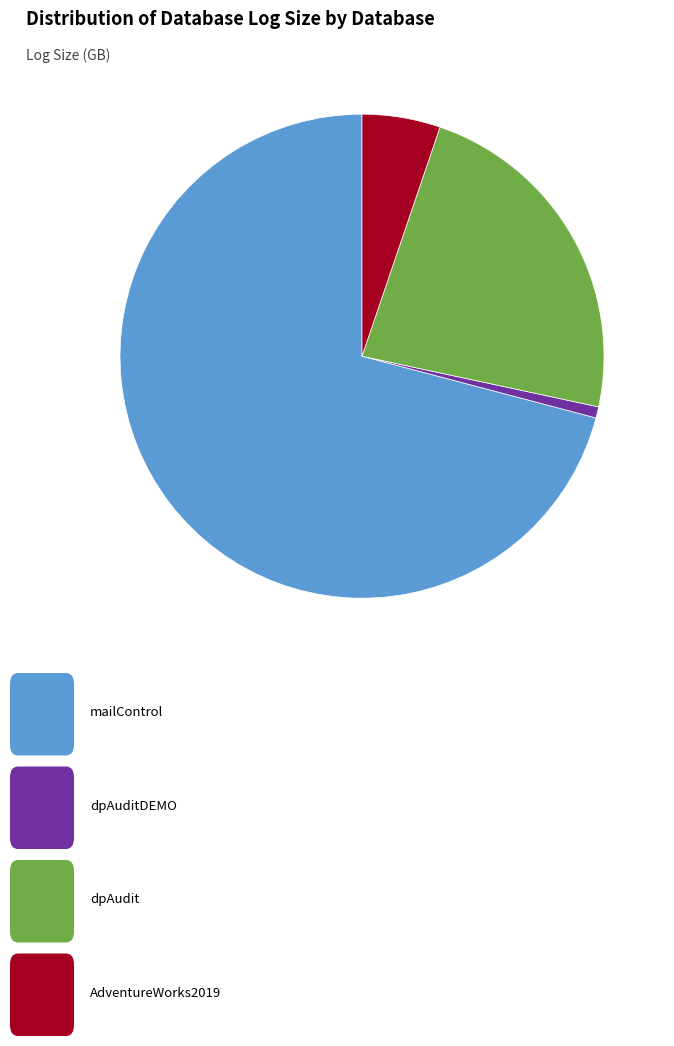

Is there any slice that represents more than half of the pie?

Yes